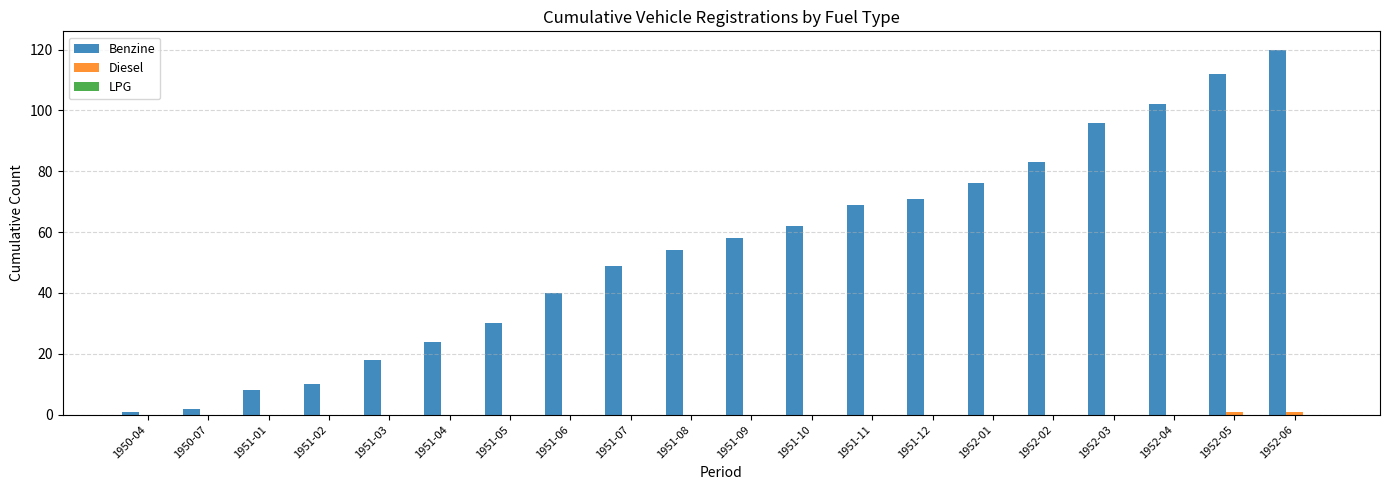

What is the sum of the Benzine values at 1951-02 and 1951-06?

50